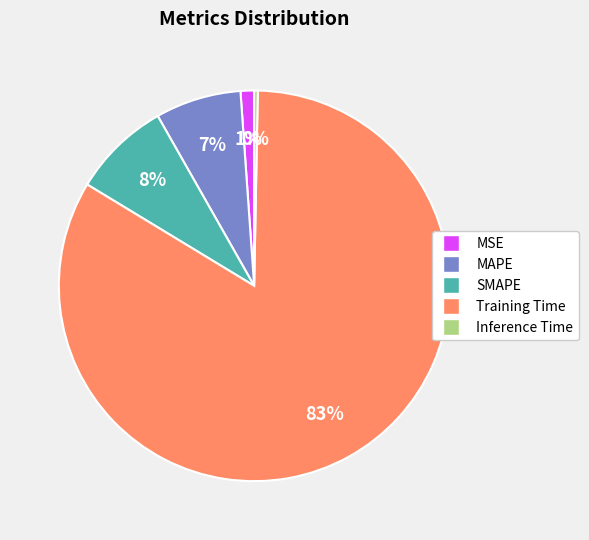

To the nearest percent, what percentage of the pie is SMAPE?

8%